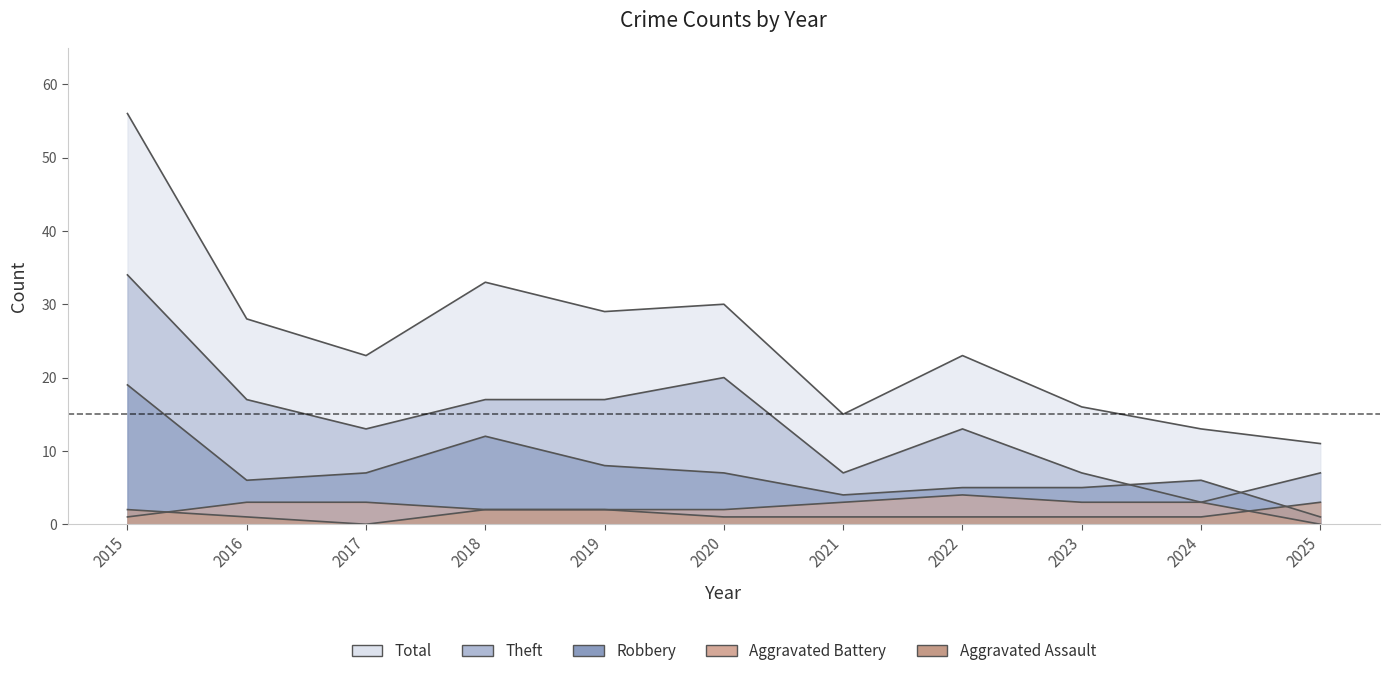

True or false: Total has more than 2 interior local peaks.

True